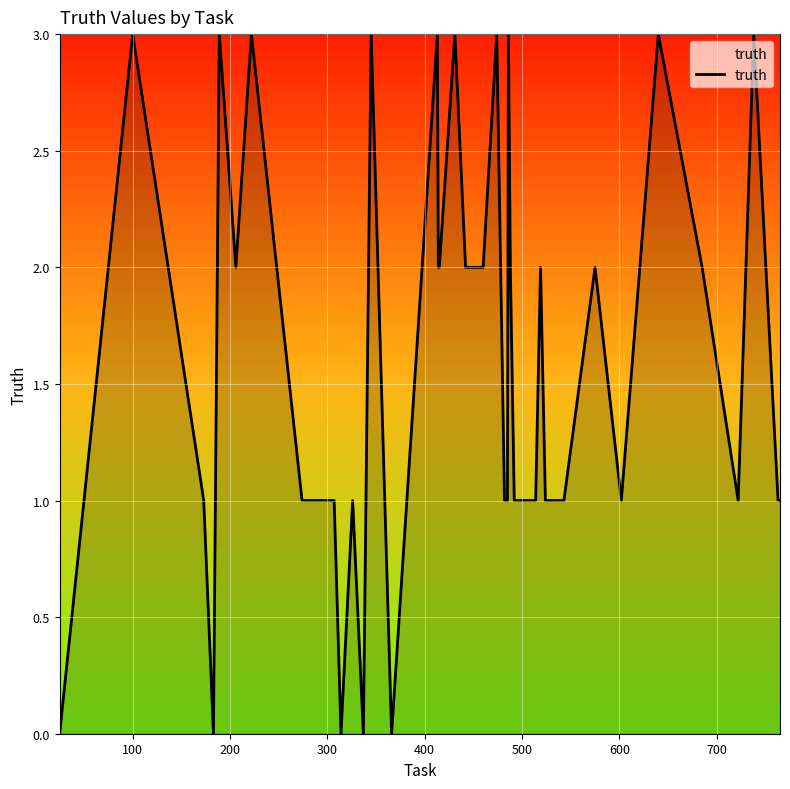

What is the difference between the maximum and minimum values?

3